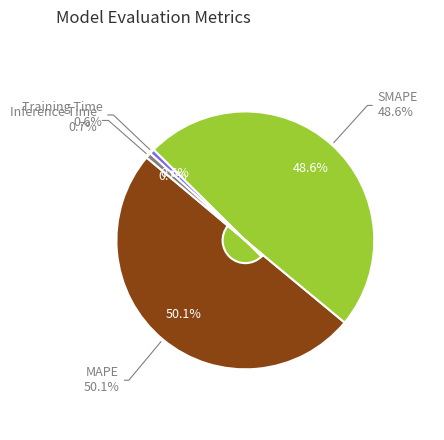

Count the number of slices in the pie.

4